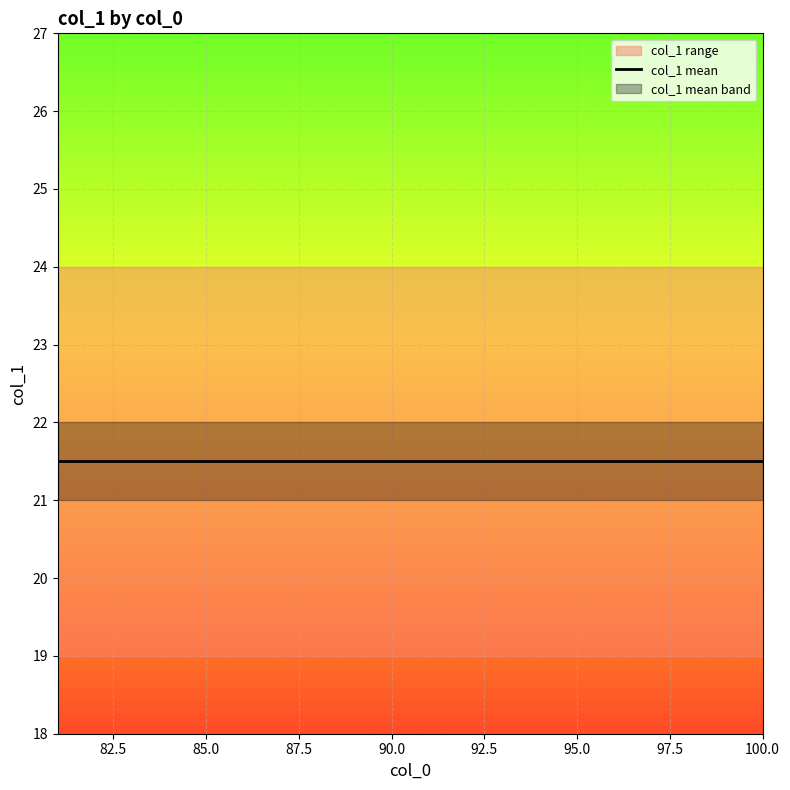

Where does the data first go above 21?

81